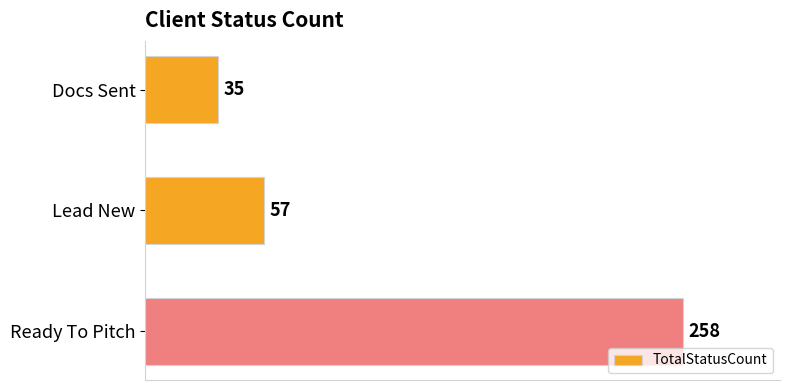

Does the chart contain any negative values?

No